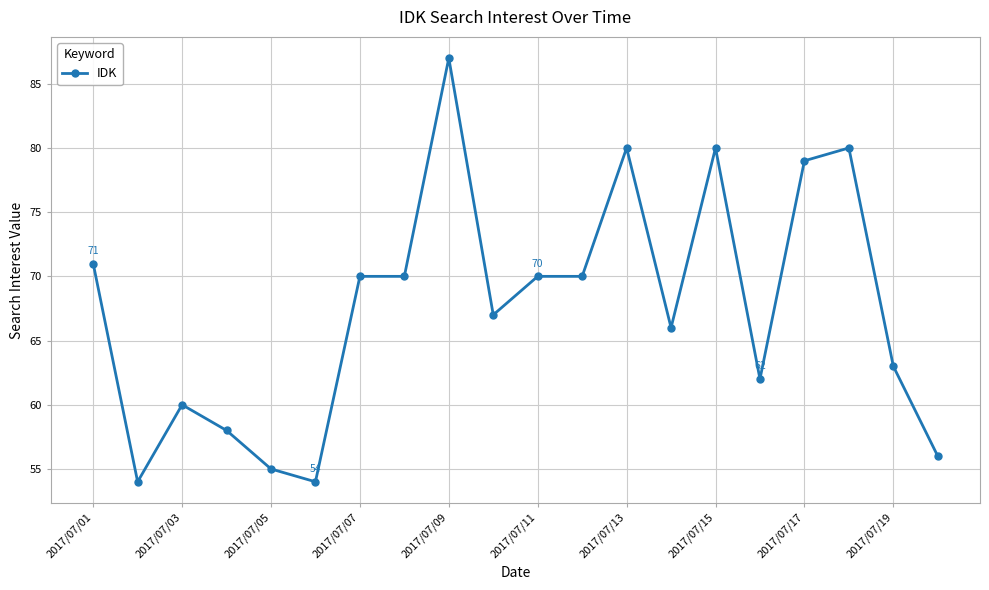

What is the value of the 12th point from the left?

70